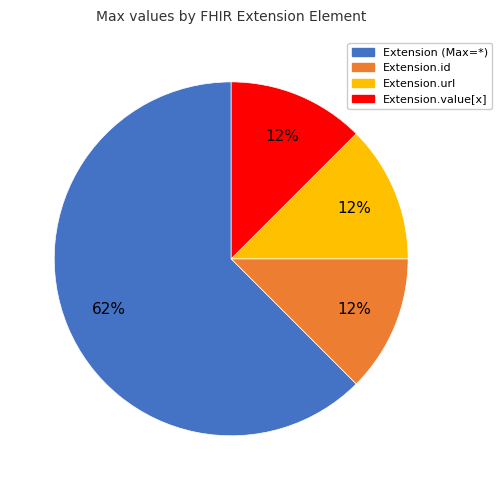

Which slice represents more than half of the pie?

Extension (Max=*)